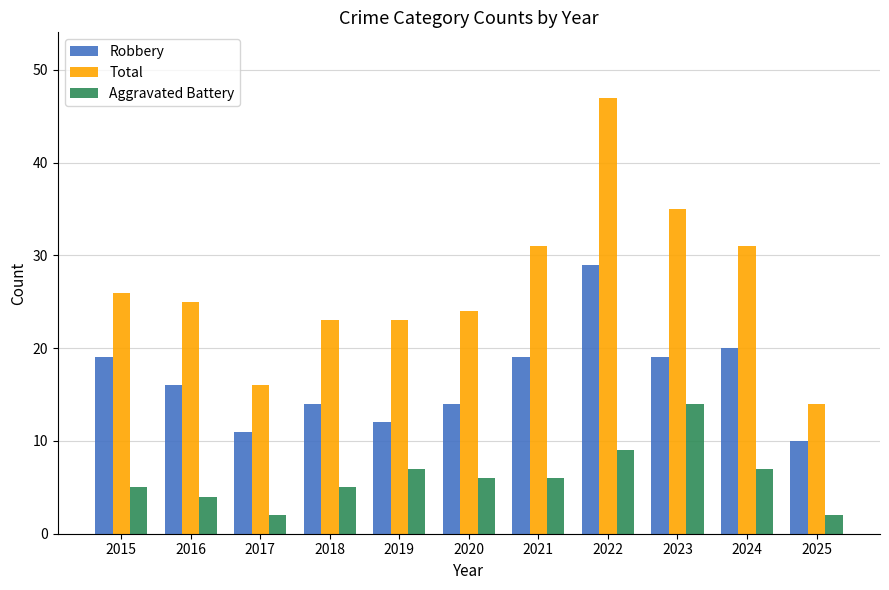

Reading left to right, transcribe all the data shown in this chart.

Robbery: 2015=19	2016=16	2017=11	2018=14	2019=12	2020=14	2021=19	2022=29	2023=19	2024=20	2025=10
Total: 2015=26	2016=25	2017=16	2018=23	2019=23	2020=24	2021=31	2022=47	2023=35	2024=31	2025=14
Aggravated Battery: 2015=5	2016=4	2017=2	2018=5	2019=7	2020=6	2021=6	2022=9	2023=14	2024=7	2025=2